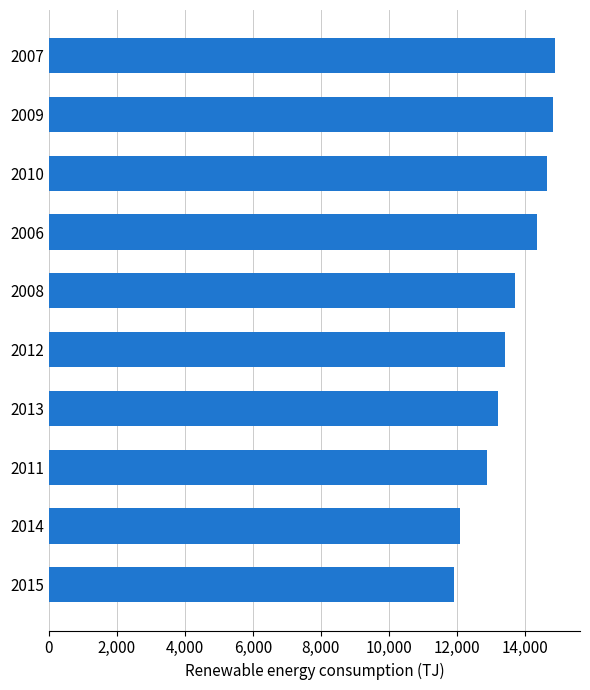

Which category has the lowest value across all series?

2015